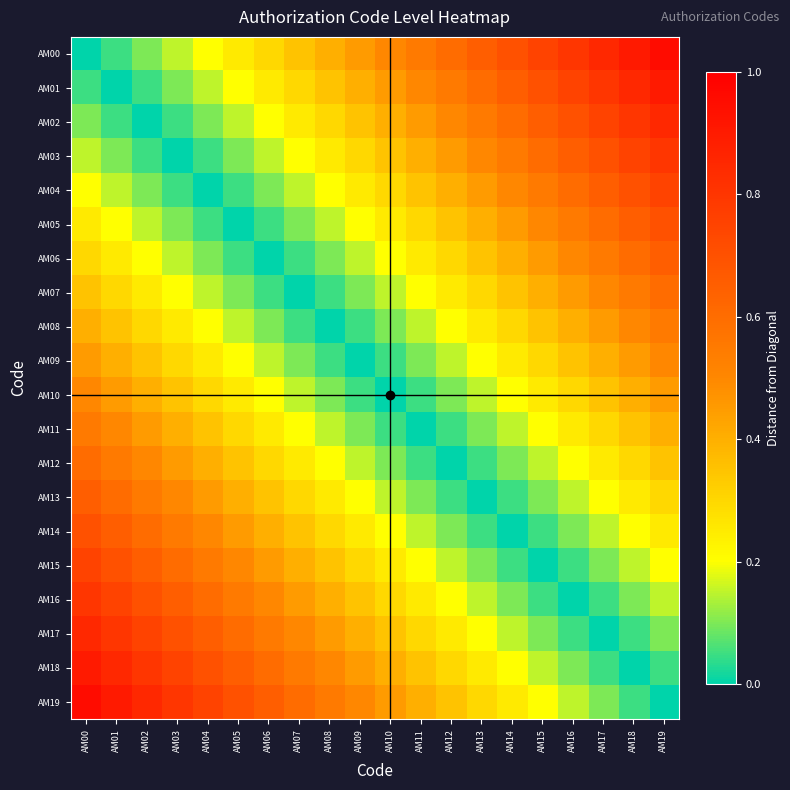

Reading left to right, what are all the values shown in this chart?

AM00: AM00=0.0	AM01=0.1	AM02=0.1	AM03=0.1	AM04=0.2	AM05=0.2	AM06=0.3	AM07=0.3	AM08=0.4	AM09=0.5	AM10=0.5	AM11=0.6	AM12=0.6	AM13=0.7	AM14=0.7	AM15=0.8	AM16=0.8	AM17=0.8	AM18=0.9	AM19=0.9
AM01: AM00=0.1	AM01=0.0	AM02=0.1	AM03=0.1	AM04=0.1	AM05=0.2	AM06=0.2	AM07=0.3	AM08=0.3	AM09=0.4	AM10=0.5	AM11=0.5	AM12=0.6	AM13=0.6	AM14=0.7	AM15=0.7	AM16=0.8	AM17=0.8	AM18=0.8	AM19=0.9
AM02: AM00=0.1	AM01=0.1	AM02=0.0	AM03=0.1	AM04=0.1	AM05=0.1	AM06=0.2	AM07=0.2	AM08=0.3	AM09=0.3	AM10=0.4	AM11=0.5	AM12=0.5	AM13=0.6	AM14=0.6	AM15=0.7	AM16=0.7	AM17=0.8	AM18=0.8	AM19=0.8
AM03: AM00=0.1	AM01=0.1	AM02=0.1	AM03=0.0	AM04=0.1	AM05=0.1	AM06=0.1	AM07=0.2	AM08=0.2	AM09=0.3	AM10=0.3	AM11=0.4	AM12=0.5	AM13=0.5	AM14=0.6	AM15=0.6	AM16=0.7	AM17=0.7	AM18=0.8	AM19=0.8
AM04: AM00=0.2	AM01=0.1	AM02=0.1	AM03=0.1	AM04=0.0	AM05=0.1	AM06=0.1	AM07=0.1	AM08=0.2	AM09=0.2	AM10=0.3	AM11=0.3	AM12=0.4	AM13=0.5	AM14=0.5	AM15=0.6	AM16=0.6	AM17=0.7	AM18=0.7	AM19=0.8
AM05: AM00=0.2	AM01=0.2	AM02=0.1	AM03=0.1	AM04=0.1	AM05=0.0	AM06=0.1	AM07=0.1	AM08=0.1	AM09=0.2	AM10=0.2	AM11=0.3	AM12=0.3	AM13=0.4	AM14=0.5	AM15=0.5	AM16=0.6	AM17=0.6	AM18=0.7	AM19=0.7
AM06: AM00=0.3	AM01=0.2	AM02=0.2	AM03=0.1	AM04=0.1	AM05=0.1	AM06=0.0	AM07=0.1	AM08=0.1	AM09=0.1	AM10=0.2	AM11=0.2	AM12=0.3	AM13=0.3	AM14=0.4	AM15=0.5	AM16=0.5	AM17=0.6	AM18=0.6	AM19=0.7
AM07: AM00=0.3	AM01=0.3	AM02=0.2	AM03=0.2	AM04=0.1	AM05=0.1	AM06=0.1	AM07=0.0	AM08=0.1	AM09=0.1	AM10=0.1	AM11=0.2	AM12=0.2	AM13=0.3	AM14=0.3	AM15=0.4	AM16=0.5	AM17=0.5	AM18=0.6	AM19=0.6
AM08: AM00=0.4	AM01=0.3	AM02=0.3	AM03=0.2	AM04=0.2	AM05=0.1	AM06=0.1	AM07=0.1	AM08=0.0	AM09=0.1	AM10=0.1	AM11=0.1	AM12=0.2	AM13=0.2	AM14=0.3	AM15=0.3	AM16=0.4	AM17=0.5	AM18=0.5	AM19=0.6
AM09: AM00=0.5	AM01=0.4	AM02=0.3	AM03=0.3	AM04=0.2	AM05=0.2	AM06=0.1	AM07=0.1	AM08=0.1	AM09=0.0	AM10=0.1	AM11=0.1	AM12=0.1	AM13=0.2	AM14=0.2	AM15=0.3	AM16=0.3	AM17=0.4	AM18=0.5	AM19=0.5
AM10: AM00=0.5	AM01=0.5	AM02=0.4	AM03=0.3	AM04=0.3	AM05=0.2	AM06=0.2	AM07=0.1	AM08=0.1	AM09=0.1	AM10=0.0	AM11=0.1	AM12=0.1	AM13=0.1	AM14=0.2	AM15=0.2	AM16=0.3	AM17=0.3	AM18=0.4	AM19=0.5
AM11: AM00=0.6	AM01=0.5	AM02=0.5	AM03=0.4	AM04=0.3	AM05=0.3	AM06=0.2	AM07=0.2	AM08=0.1	AM09=0.1	AM10=0.1	AM11=0.0	AM12=0.1	AM13=0.1	AM14=0.1	AM15=0.2	AM16=0.2	AM17=0.3	AM18=0.3	AM19=0.4
AM12: AM00=0.6	AM01=0.6	AM02=0.5	AM03=0.5	AM04=0.4	AM05=0.3	AM06=0.3	AM07=0.2	AM08=0.2	AM09=0.1	AM10=0.1	AM11=0.1	AM12=0.0	AM13=0.1	AM14=0.1	AM15=0.1	AM16=0.2	AM17=0.2	AM18=0.3	AM19=0.3
AM13: AM00=0.7	AM01=0.6	AM02=0.6	AM03=0.5	AM04=0.5	AM05=0.4	AM06=0.3	AM07=0.3	AM08=0.2	AM09=0.2	AM10=0.1	AM11=0.1	AM12=0.1	AM13=0.0	AM14=0.1	AM15=0.1	AM16=0.1	AM17=0.2	AM18=0.2	AM19=0.3
AM14: AM00=0.7	AM01=0.7	AM02=0.6	AM03=0.6	AM04=0.5	AM05=0.5	AM06=0.4	AM07=0.3	AM08=0.3	AM09=0.2	AM10=0.2	AM11=0.1	AM12=0.1	AM13=0.1	AM14=0.0	AM15=0.1	AM16=0.1	AM17=0.1	AM18=0.2	AM19=0.2
AM15: AM00=0.8	AM01=0.7	AM02=0.7	AM03=0.6	AM04=0.6	AM05=0.5	AM06=0.5	AM07=0.4	AM08=0.3	AM09=0.3	AM10=0.2	AM11=0.2	AM12=0.1	AM13=0.1	AM14=0.1	AM15=0.0	AM16=0.1	AM17=0.1	AM18=0.1	AM19=0.2
AM16: AM00=0.8	AM01=0.8	AM02=0.7	AM03=0.7	AM04=0.6	AM05=0.6	AM06=0.5	AM07=0.5	AM08=0.4	AM09=0.3	AM10=0.3	AM11=0.2	AM12=0.2	AM13=0.1	AM14=0.1	AM15=0.1	AM16=0.0	AM17=0.1	AM18=0.1	AM19=0.1
AM17: AM00=0.8	AM01=0.8	AM02=0.8	AM03=0.7	AM04=0.7	AM05=0.6	AM06=0.6	AM07=0.5	AM08=0.5	AM09=0.4	AM10=0.3	AM11=0.3	AM12=0.2	AM13=0.2	AM14=0.1	AM15=0.1	AM16=0.1	AM17=0.0	AM18=0.1	AM19=0.1
AM18: AM00=0.9	AM01=0.8	AM02=0.8	AM03=0.8	AM04=0.7	AM05=0.7	AM06=0.6	AM07=0.6	AM08=0.5	AM09=0.5	AM10=0.4	AM11=0.3	AM12=0.3	AM13=0.2	AM14=0.2	AM15=0.1	AM16=0.1	AM17=0.1	AM18=0.0	AM19=0.1
AM19: AM00=0.9	AM01=0.9	AM02=0.8	AM03=0.8	AM04=0.8	AM05=0.7	AM06=0.7	AM07=0.6	AM08=0.6	AM09=0.5	AM10=0.5	AM11=0.4	AM12=0.3	AM13=0.3	AM14=0.2	AM15=0.2	AM16=0.1	AM17=0.1	AM18=0.1	AM19=0.0